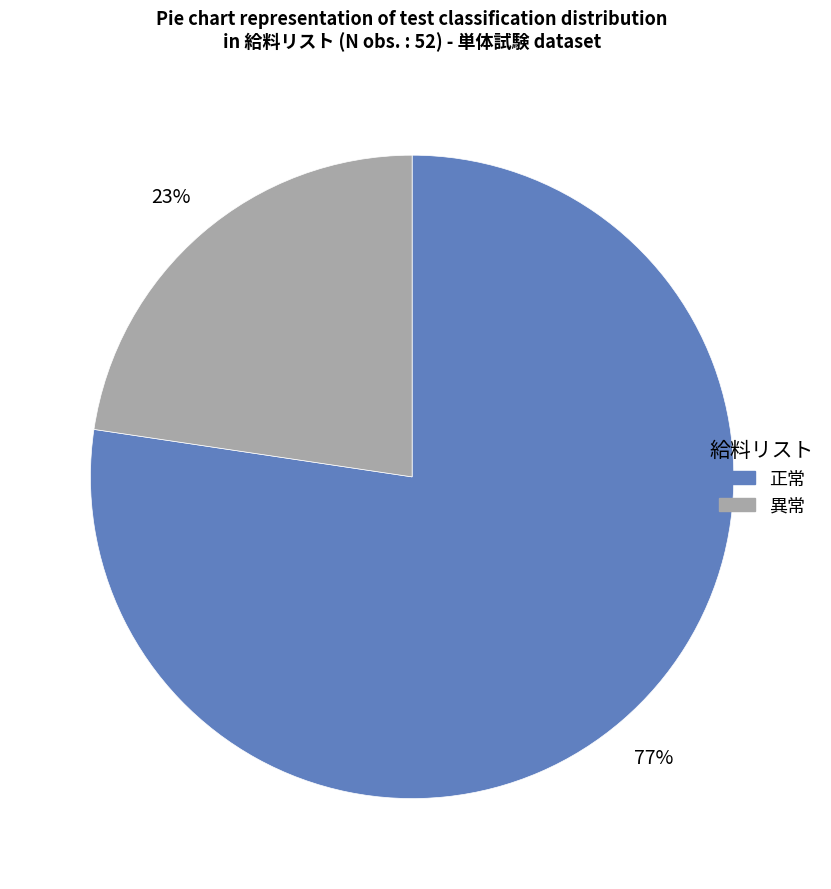

Which slice is the smallest?

異常